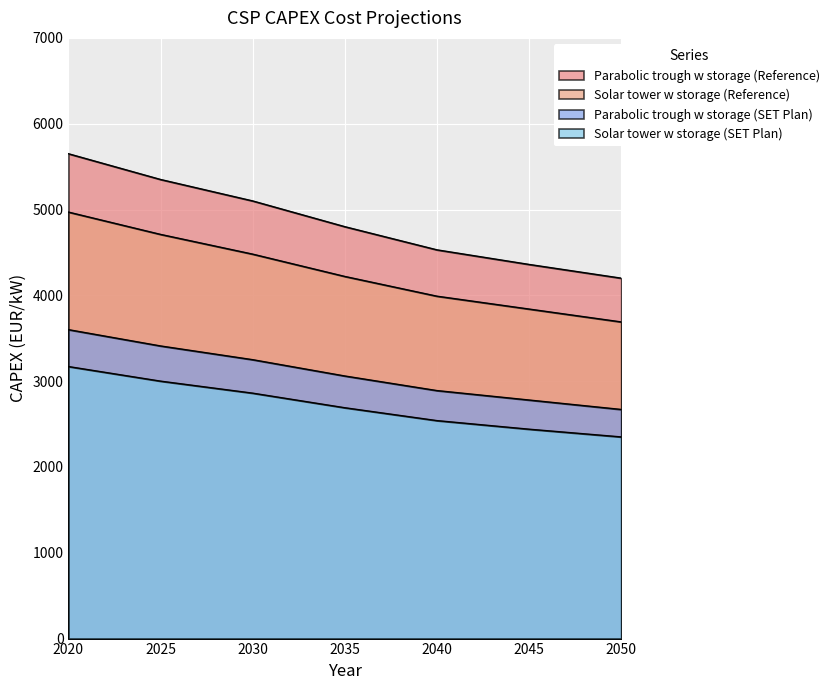

True or false: Parabolic trough w storage (SET Plan) and Solar tower w storage (SET Plan) cross at least once.

False